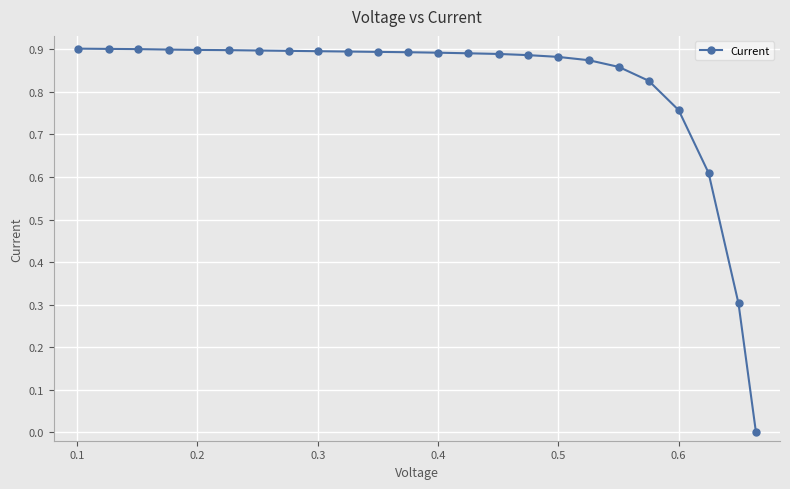

What is the difference between the maximum and second lowest values?

0.6